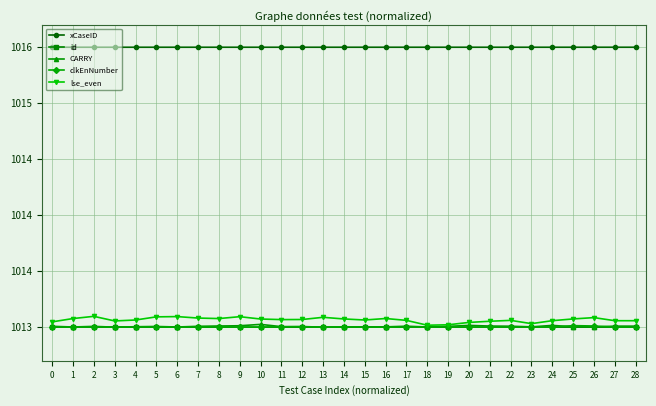

What is the spread (max minus min) of values at 23?

2.5